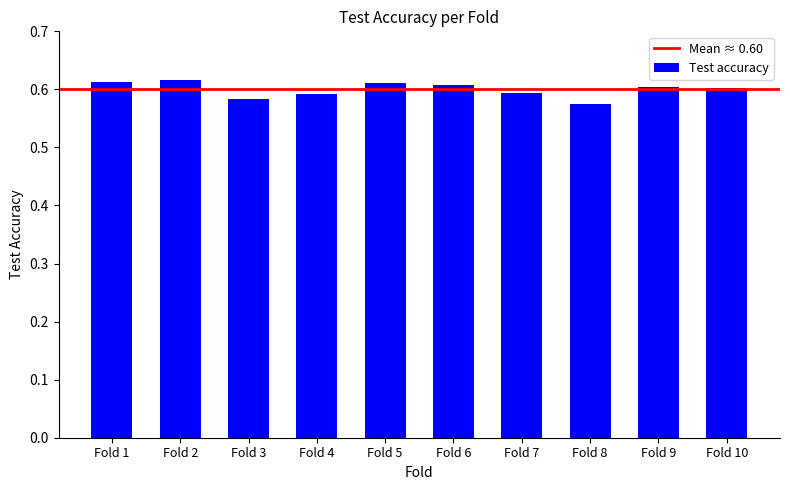

What is the sum of the values at Fold 7 and Fold 2?

1.2